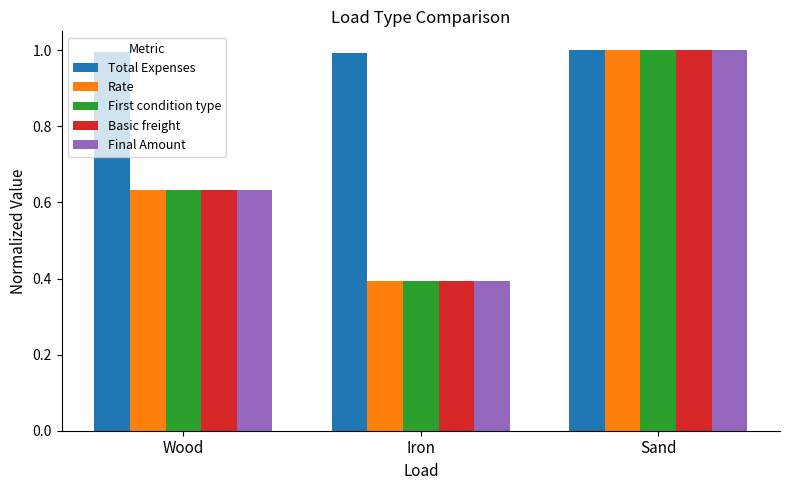

At how many categories does at least one series exceed 0?

3